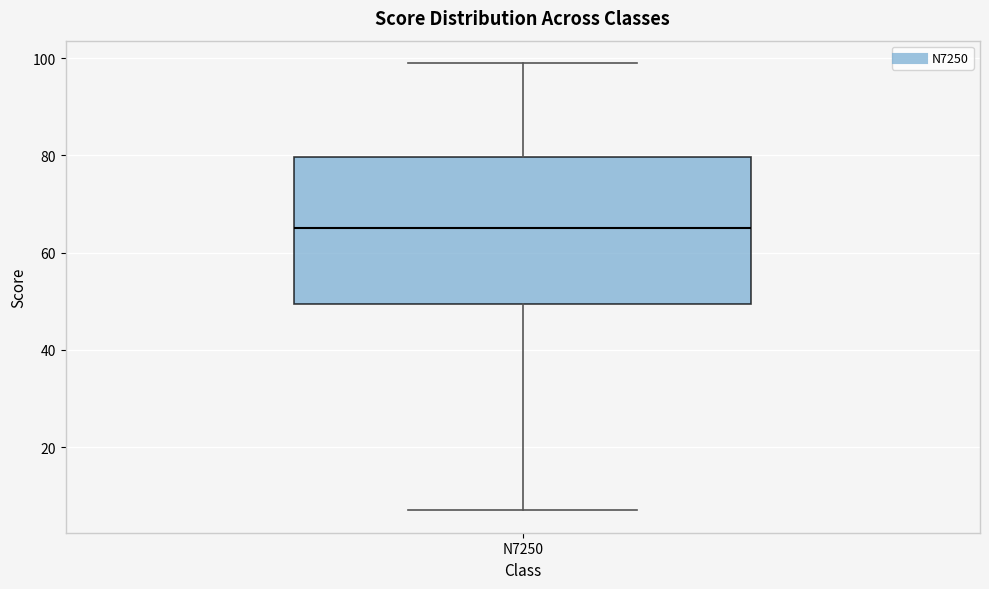

Read this box plot against the y-axis: the position of the median line, the range covered by the box, and the ends of both whiskers. The values are not printed on the chart, so give them approximately, as read against the axis.

median 66, box 50 to 80, whiskers 8 to 100